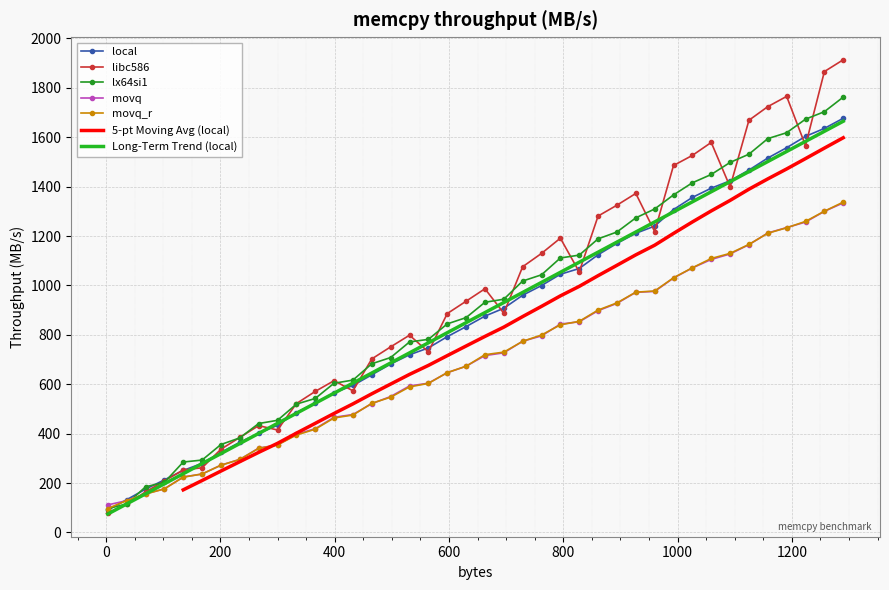

What is the minimum value for libc586?

78.8